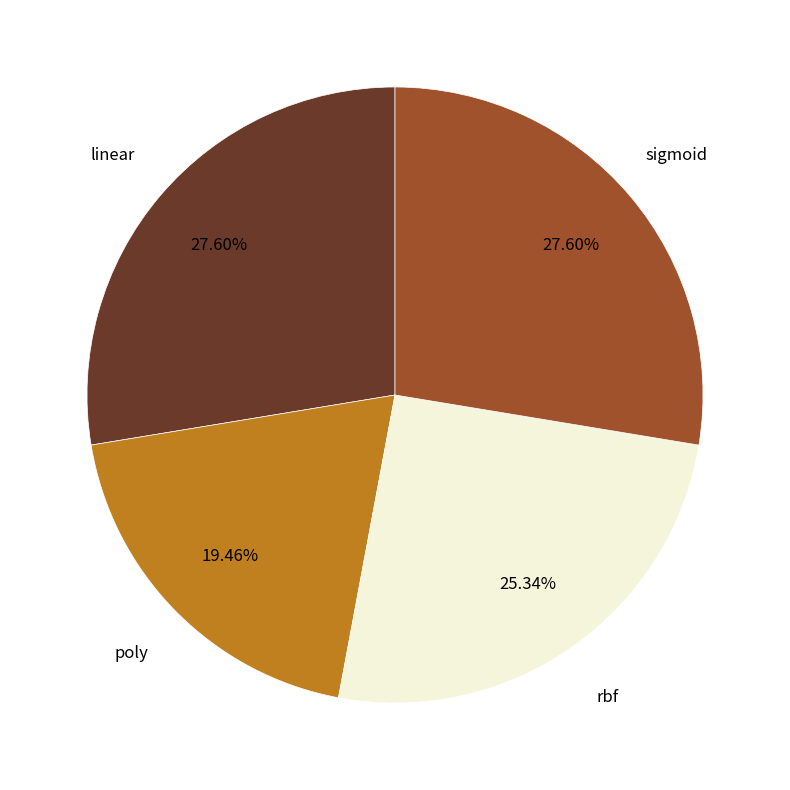

How many segments does this pie chart have?

4